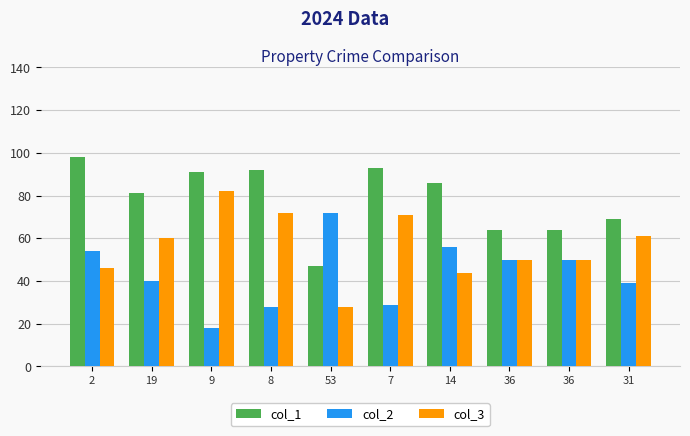

Reading left to right, list all the values displayed in this chart.

col_1: 2=98	19=81	9=91	8=92	53=47	7=93	14=86	36=64	36=64	31=69
col_2: 2=54	19=40	9=18	8=28	53=72	7=29	14=56	36=50	36=50	31=39
col_3: 2=46	19=60	9=82	8=72	53=28	7=71	14=44	36=50	36=50	31=61